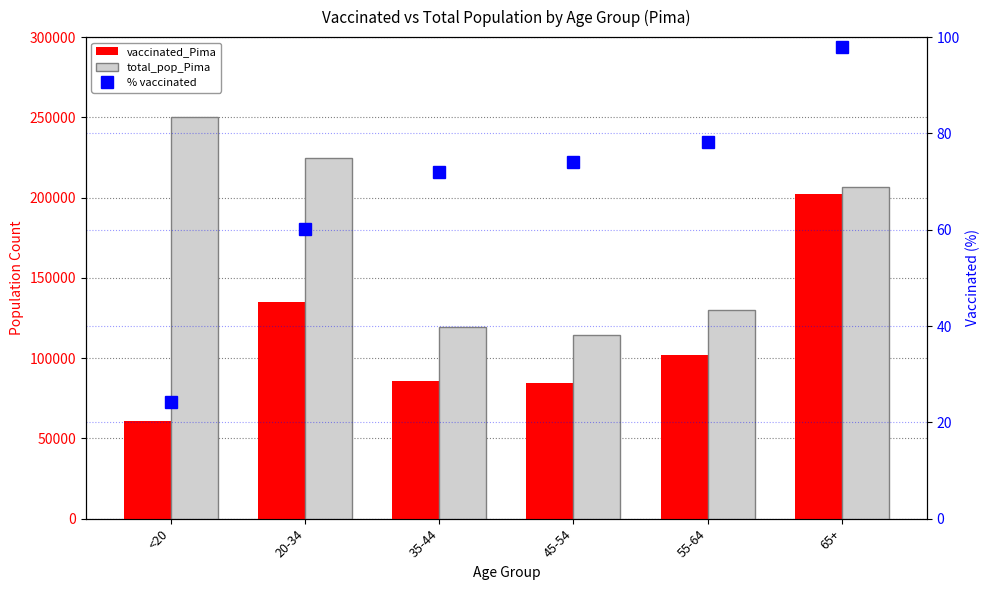

Rank the series by their maximum value, from lowest to highest.

% vaccinated, vaccinated_Pima, total_pop_Pima